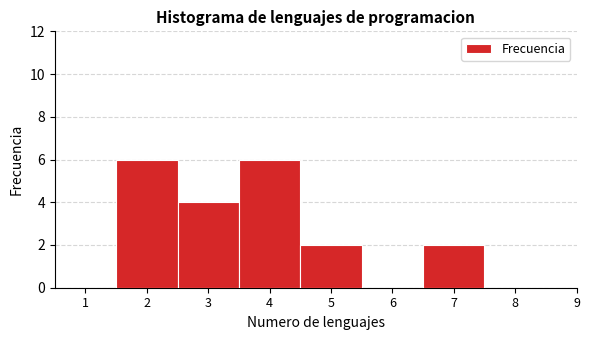

Reading left to right, list every bar in this chart as the range it spans on the x-axis followed by its height. The values are not printed on the chart, so give them approximately, as read against the axis.

1.5 to 2.5: 6
2.5 to 3.5: 4
3.5 to 4.5: 6
4.5 to 5.5: 2
5.5 to 6.5: 0
6.5 to 7.5: 2
7.5 to 8.5: 0